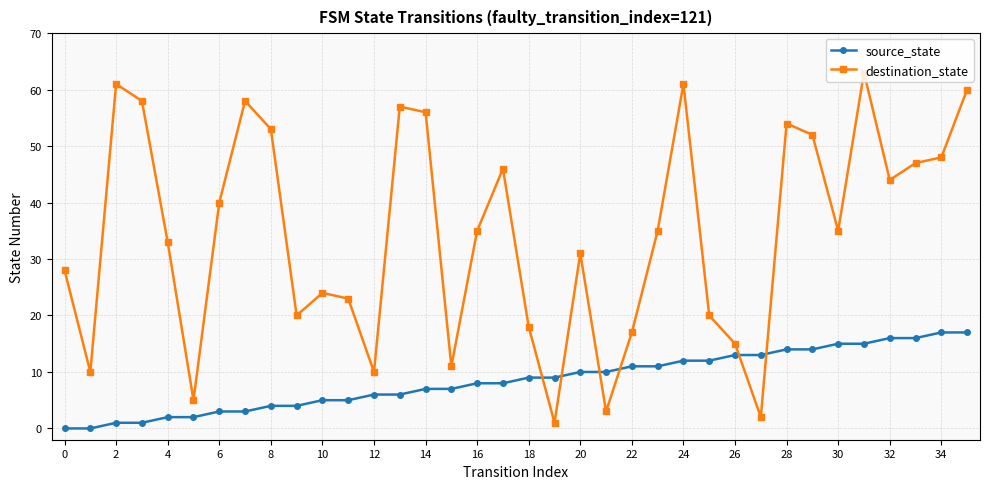

Rank the series by their maximum value, from lowest to highest.

source_state, destination_state